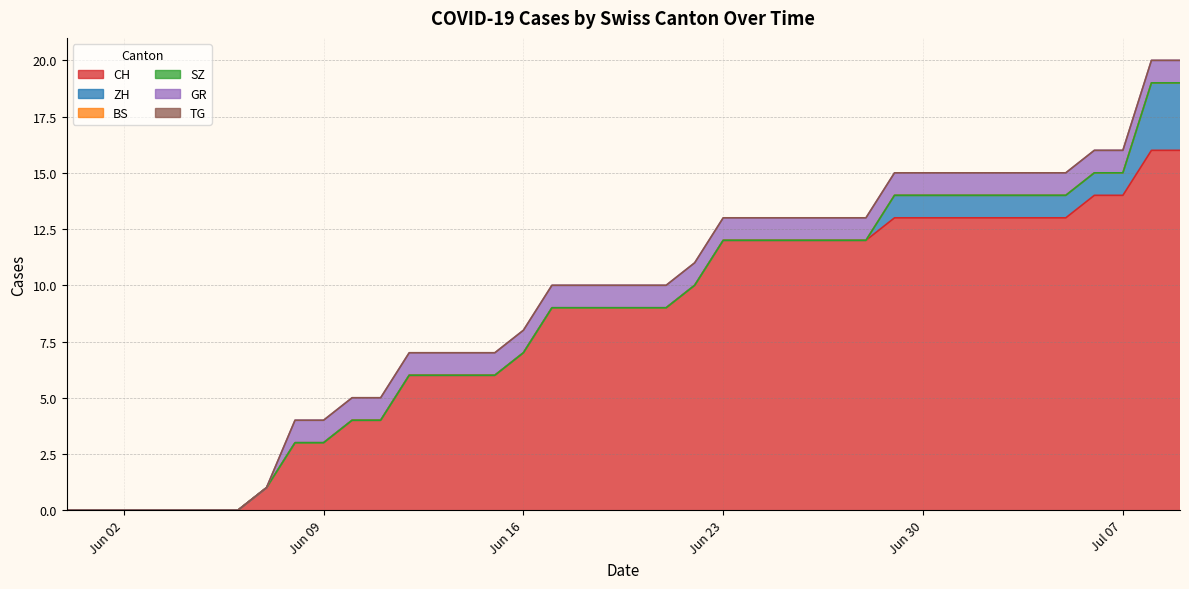

At 29, list the series in order from largest to smallest.

CH, ZH, GR, BS, SZ, TG